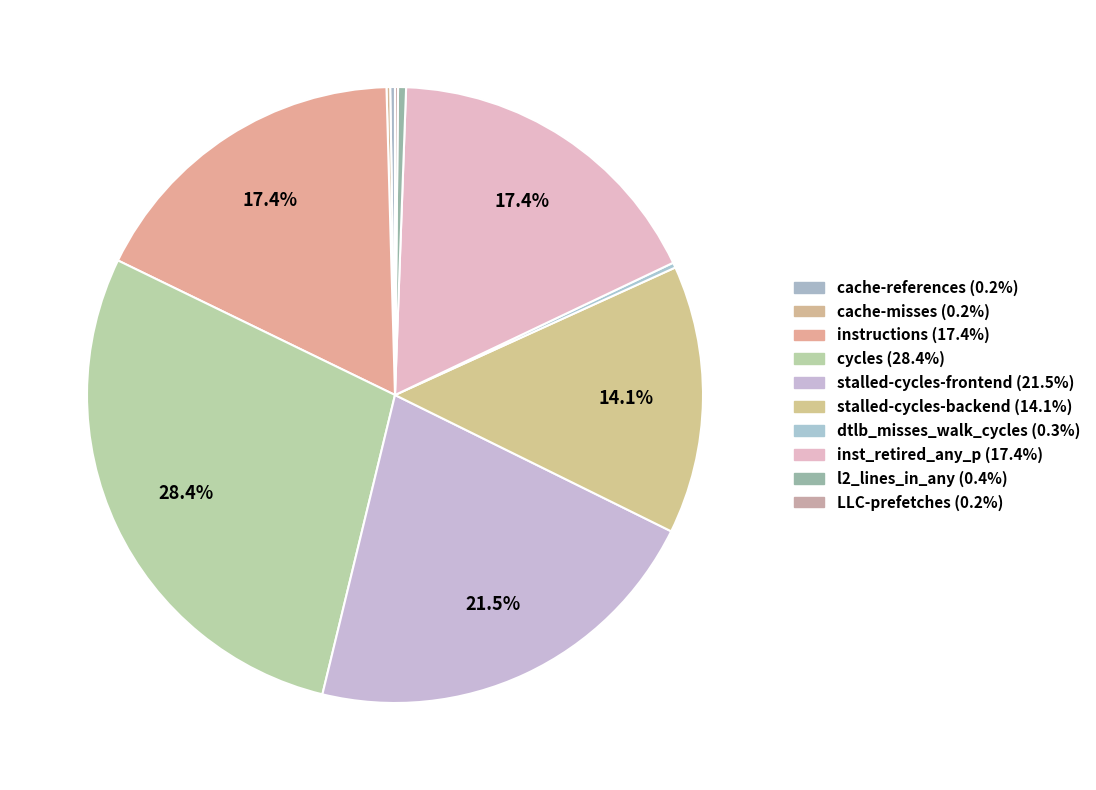

Which slice is the smallest?

LLC-prefetches